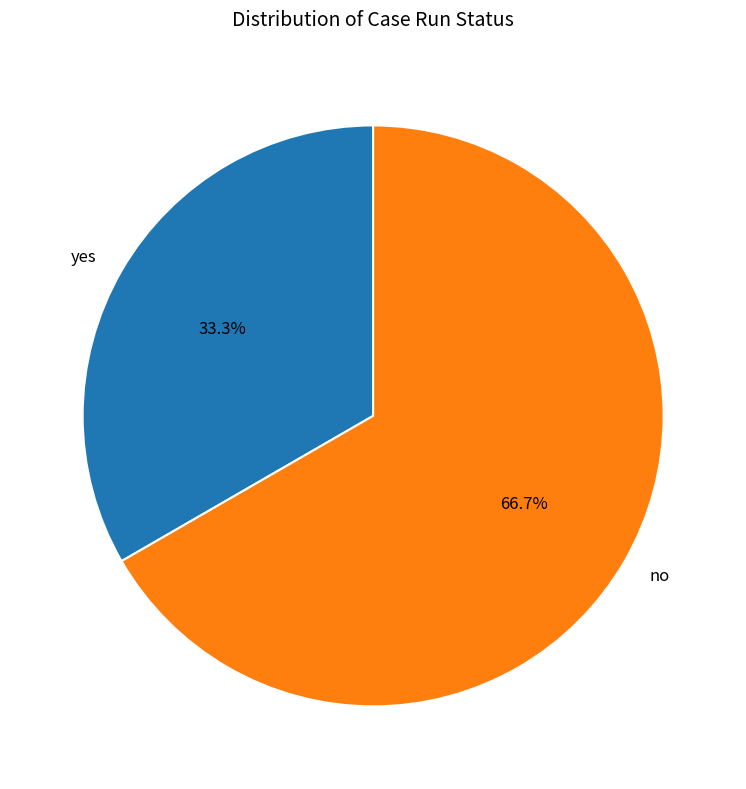

Between no and yes, which is larger?

no